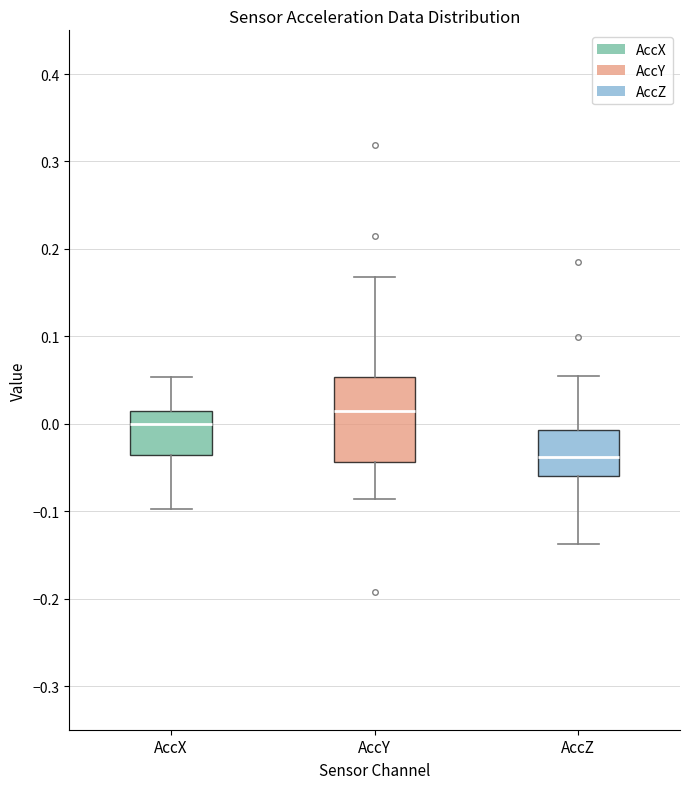

Where does the median line of the box for AccX sit on the y-axis? The values are not printed on the chart, so give them approximately, as read against the axis.

0.00